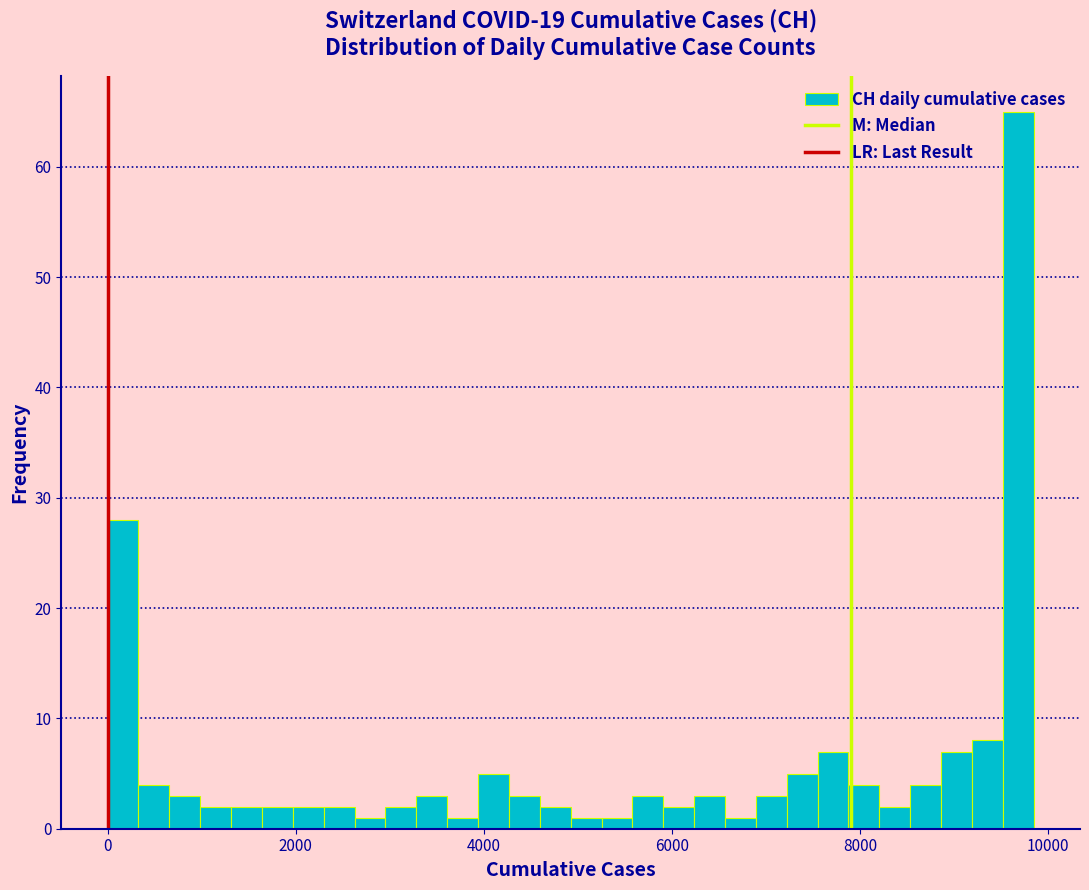

Around what value on the x-axis is the tallest bar? Give the approximate position of its centre, as read against the axis.

9600